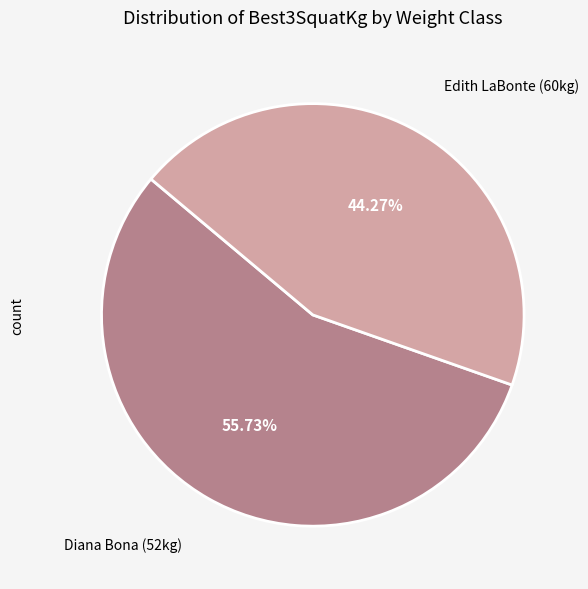

Is there any slice that represents more than half of the pie?

Yes